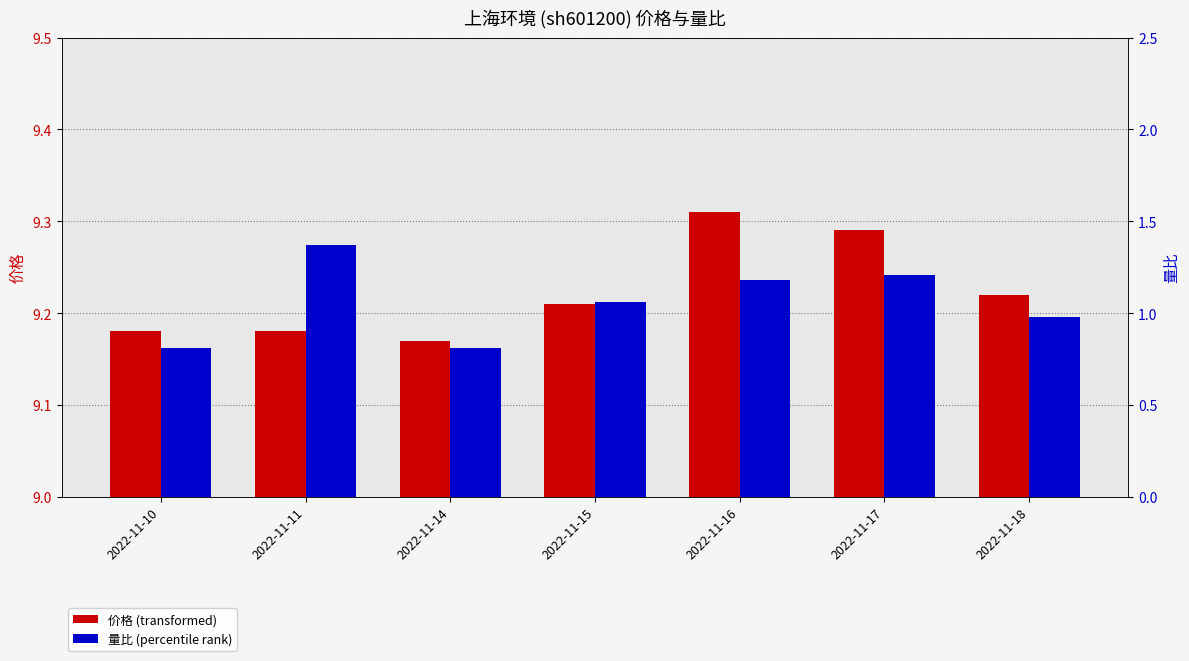

What are all the series names shown in the legend?

价格, 量比